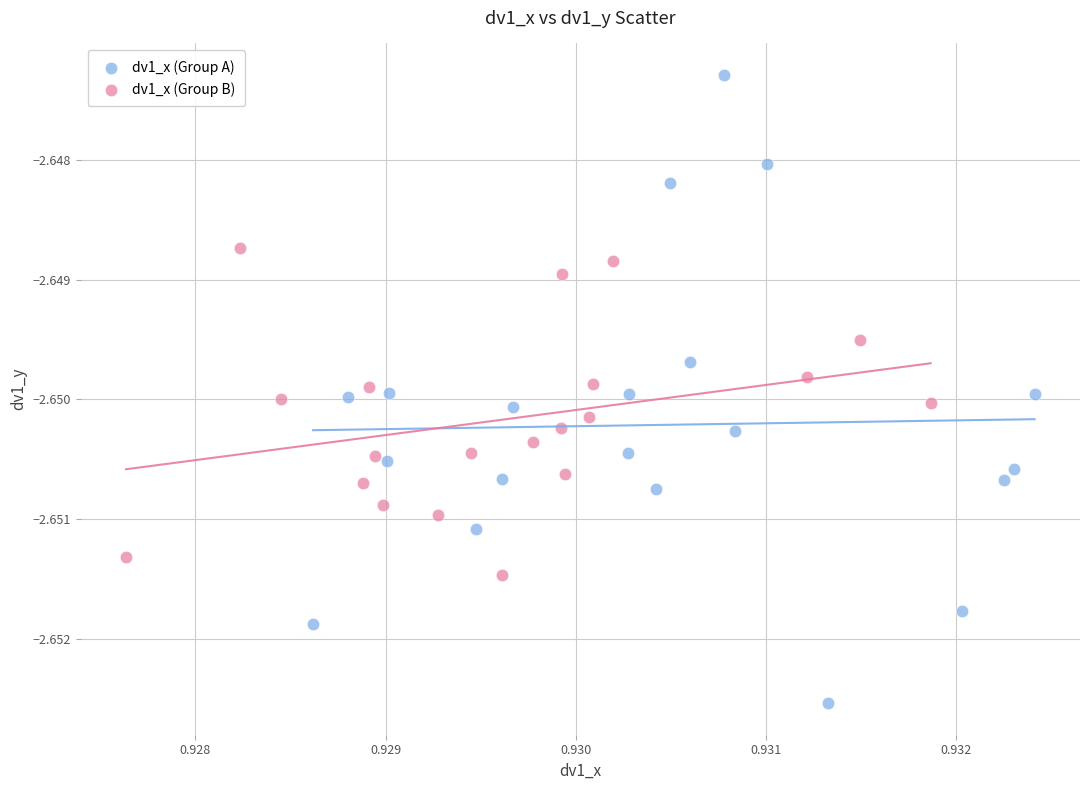

What are all the series names shown in the legend?

dv1_x (Group A), dv1_x (Group B)